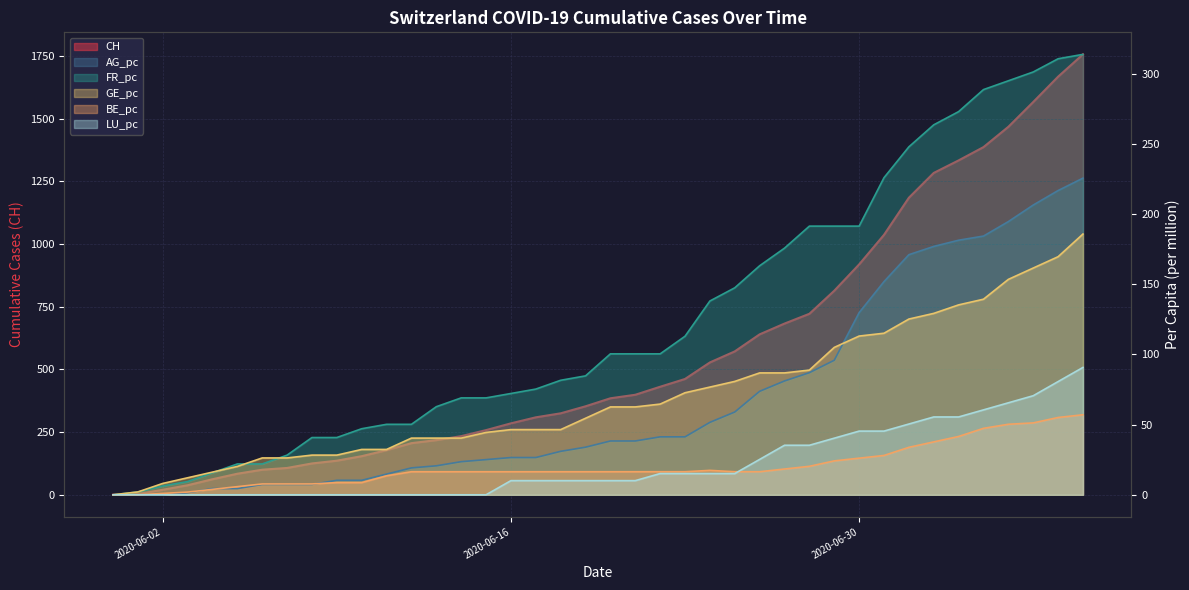

What are all the series names shown in the legend?

CH, AG_pc, FR_pc, GE_pc, BE_pc, LU_pc